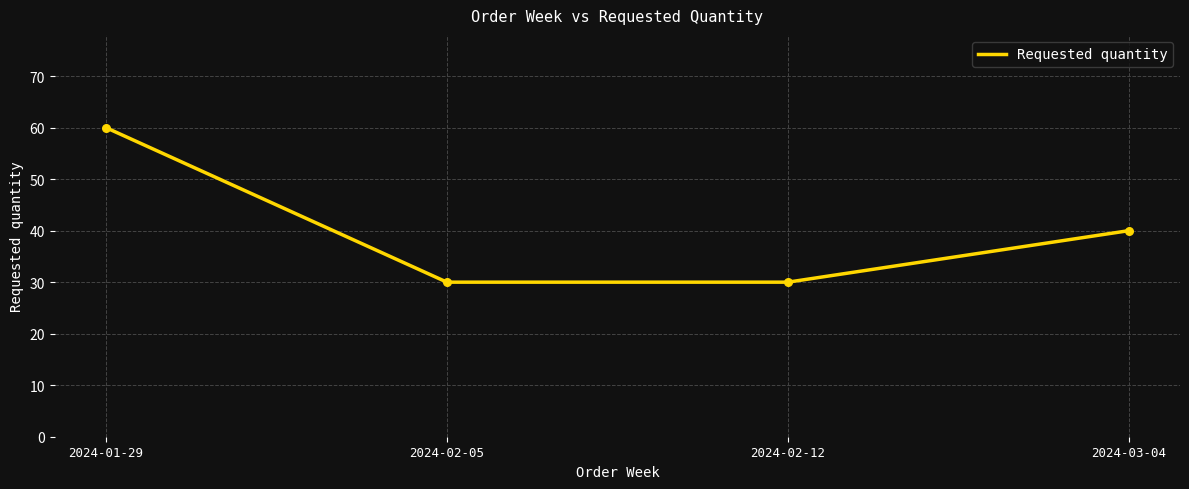

Between 2024-03-04 and 2024-02-05, which is larger?

2024-03-04